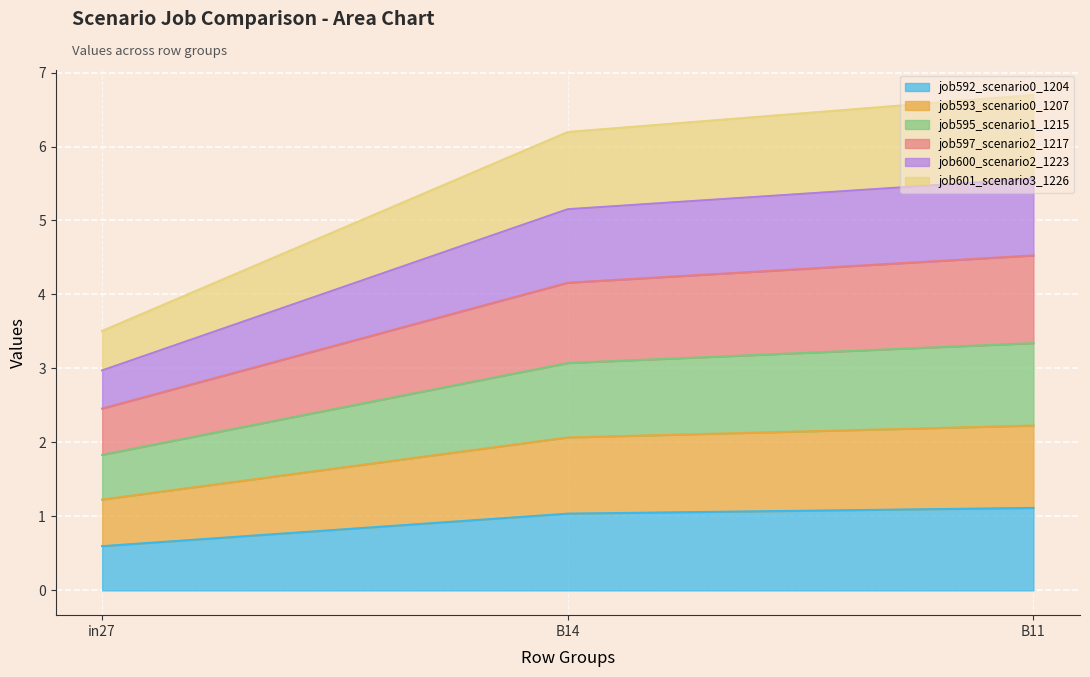

What is the total value across all series at B14?

6.2